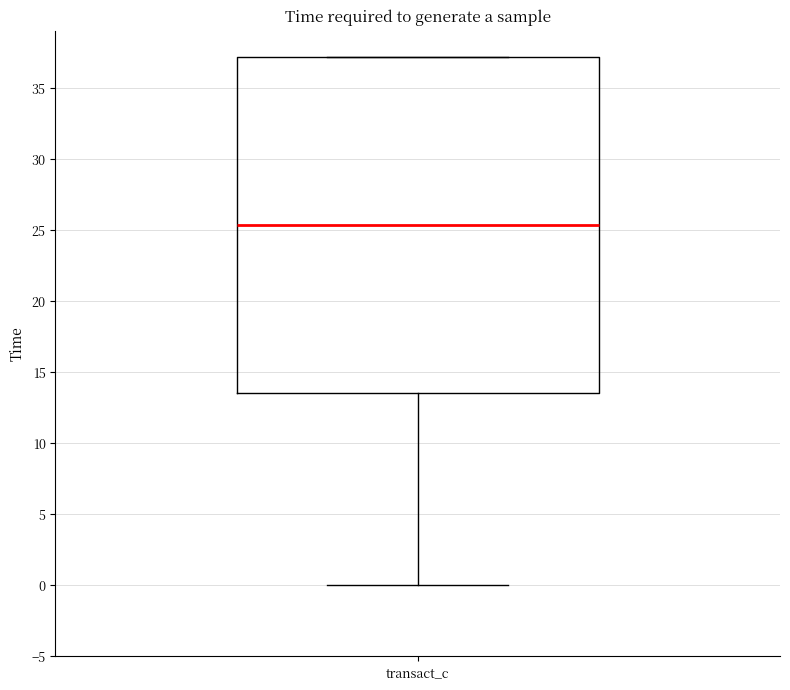

Read this box plot against the y-axis: the position of the median line, the range covered by the box, and the ends of both whiskers. The values are not printed on the chart, so give them approximately, as read against the axis.

median 25.5, box 13.5 to 37.0, whiskers 0.0 to 37.0